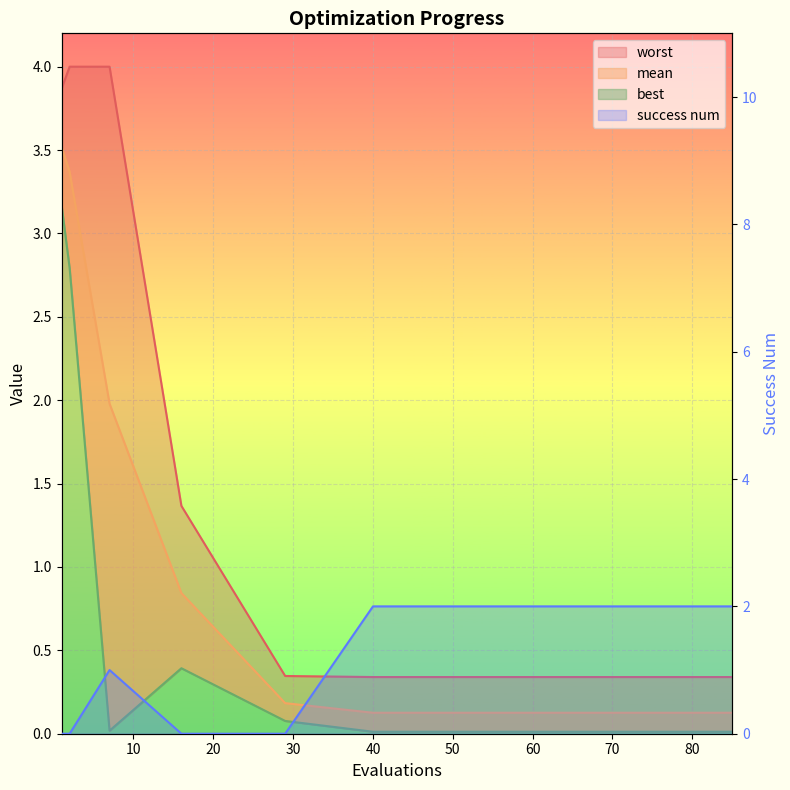

Is the value of mean at 65 greater than the value of best at 75?

Yes